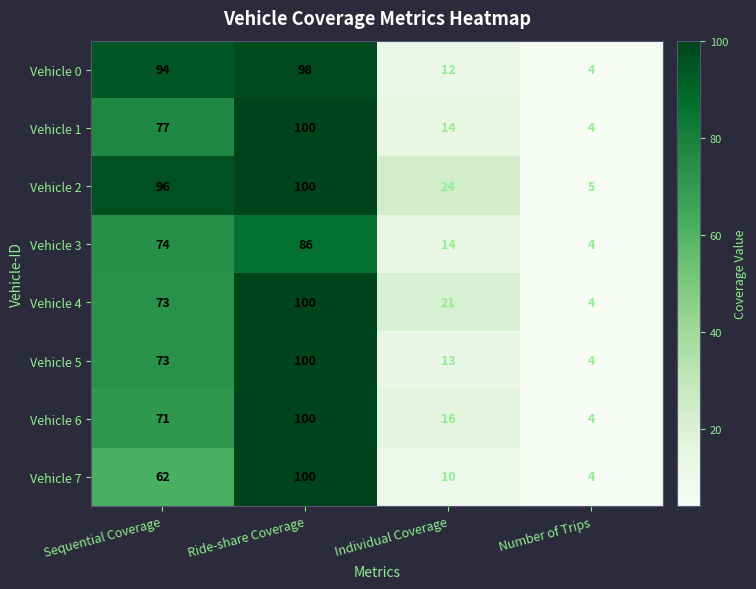

What is the spread (max minus min) of values at Number of Trips?

1